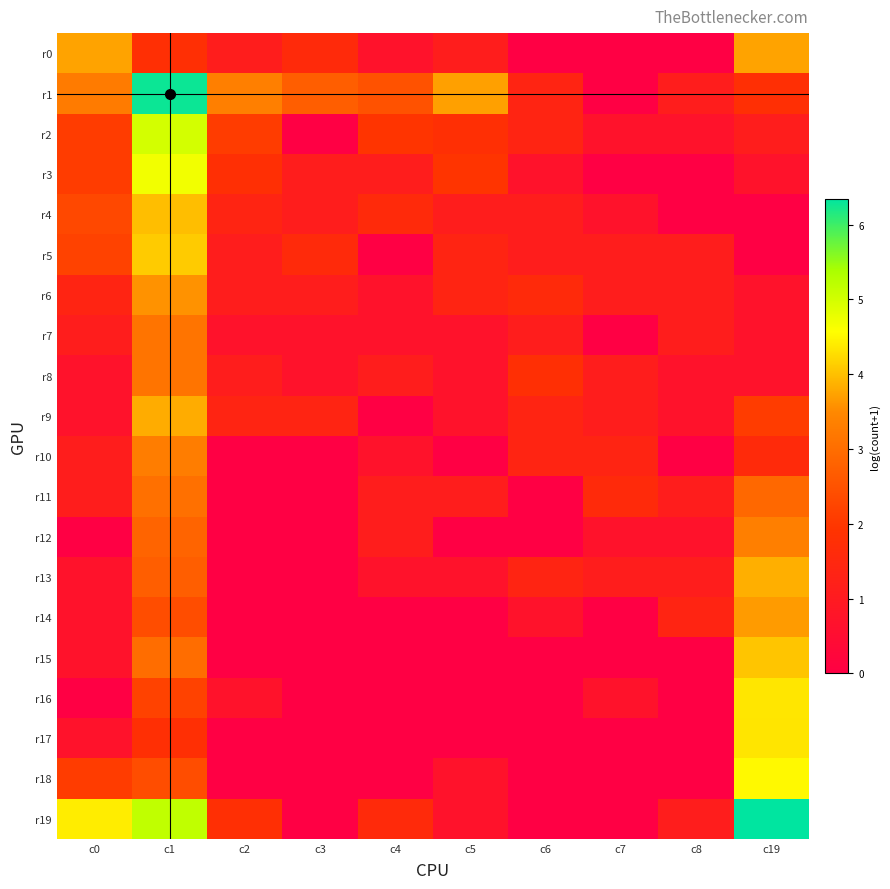

Reading left to right, what are all the values shown in this chart?

r0: c0=3.7	c1=1.8	c2=1.1	c3=1.6	c4=0.7	c5=1.1	c6=0.0	c7=0.0	c8=0.0	c19=3.7
r1: c0=3.3	c1=6.3	c2=3.3	c3=2.7	c4=2.5	c5=3.7	c6=1.4	c7=0.0	c8=1.1	c19=1.8
r2: c0=2.1	c1=5.0	c2=2.1	c3=0.0	c4=1.9	c5=1.8	c6=1.4	c7=0.7	c8=0.7	c19=1.1
r3: c0=2.1	c1=4.7	c2=1.8	c3=1.1	c4=1.1	c5=1.9	c6=0.7	c7=0.0	c8=0.0	c19=0.7
r4: c0=2.3	c1=4.0	c2=1.4	c3=1.1	c4=1.6	c5=1.1	c6=1.1	c7=0.7	c8=0.0	c19=0.0
r5: c0=2.2	c1=4.1	c2=1.1	c3=1.6	c4=0.0	c5=1.4	c6=1.1	c7=1.1	c8=1.1	c19=0.0
r6: c0=1.4	c1=3.6	c2=1.1	c3=1.1	c4=0.7	c5=1.4	c6=1.6	c7=1.1	c8=1.1	c19=0.7
r7: c0=1.1	c1=3.1	c2=0.7	c3=0.7	c4=0.7	c5=0.7	c6=1.1	c7=0.0	c8=1.1	c19=0.7
r8: c0=0.7	c1=3.1	c2=1.1	c3=0.7	c4=1.1	c5=0.7	c6=1.8	c7=1.1	c8=0.7	c19=0.7
r9: c0=0.7	c1=3.8	c2=1.4	c3=1.4	c4=0.0	c5=0.7	c6=1.4	c7=1.1	c8=0.7	c19=2.1
r10: c0=1.1	c1=3.3	c2=0.0	c3=0.0	c4=0.7	c5=0.0	c6=1.4	c7=1.4	c8=0.0	c19=1.6
r11: c0=1.1	c1=3.0	c2=0.0	c3=0.0	c4=1.1	c5=1.1	c6=0.0	c7=1.6	c8=1.1	c19=2.9
r12: c0=0.0	c1=2.8	c2=0.0	c3=0.0	c4=1.1	c5=0.0	c6=0.0	c7=0.7	c8=0.7	c19=3.3
r13: c0=0.7	c1=2.7	c2=0.0	c3=0.0	c4=0.7	c5=0.7	c6=1.4	c7=1.1	c8=1.1	c19=3.9
r14: c0=0.7	c1=2.4	c2=0.0	c3=0.0	c4=0.0	c5=0.0	c6=0.7	c7=0.0	c8=1.4	c19=3.7
r15: c0=0.7	c1=3.0	c2=0.0	c3=0.0	c4=0.0	c5=0.0	c6=0.0	c7=0.0	c8=0.0	c19=4.0
r16: c0=0.0	c1=2.2	c2=0.7	c3=0.0	c4=0.0	c5=0.0	c6=0.0	c7=0.7	c8=0.0	c19=4.3
r17: c0=0.7	c1=1.8	c2=0.0	c3=0.0	c4=0.0	c5=0.0	c6=0.0	c7=0.0	c8=0.0	c19=4.3
r18: c0=2.1	c1=2.4	c2=0.0	c3=0.0	c4=0.0	c5=0.7	c6=0.0	c7=0.0	c8=0.0	c19=4.5
r19: c0=4.4	c1=5.2	c2=1.8	c3=0.0	c4=1.6	c5=0.7	c6=0.0	c7=0.0	c8=1.1	c19=6.3